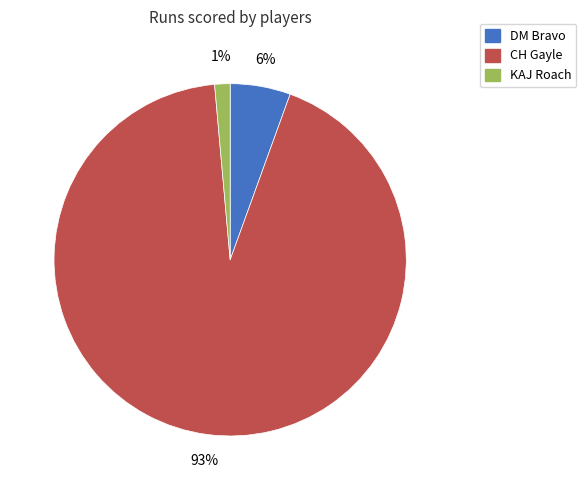

Does CH Gayle represent more than half of the total?

Yes